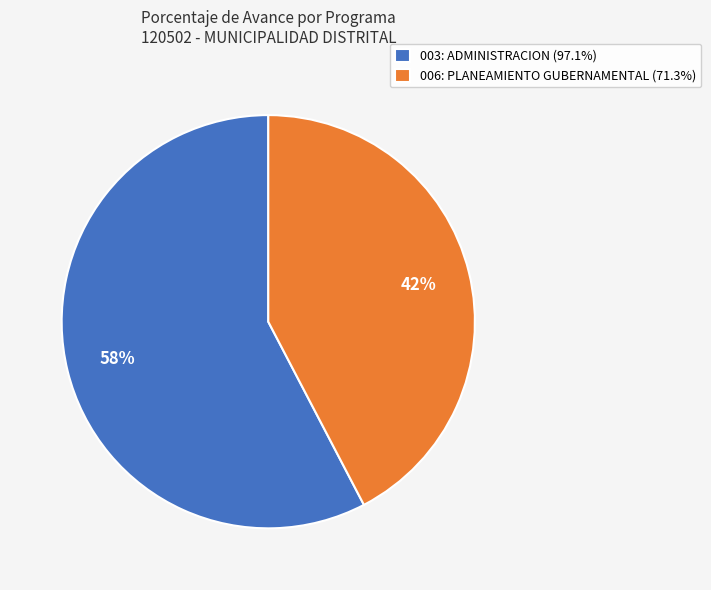

Which has a higher value, 006: PLANEAMIENTO GUBERNAMENTAL or 003: ADMINISTRACION?

003: ADMINISTRACION